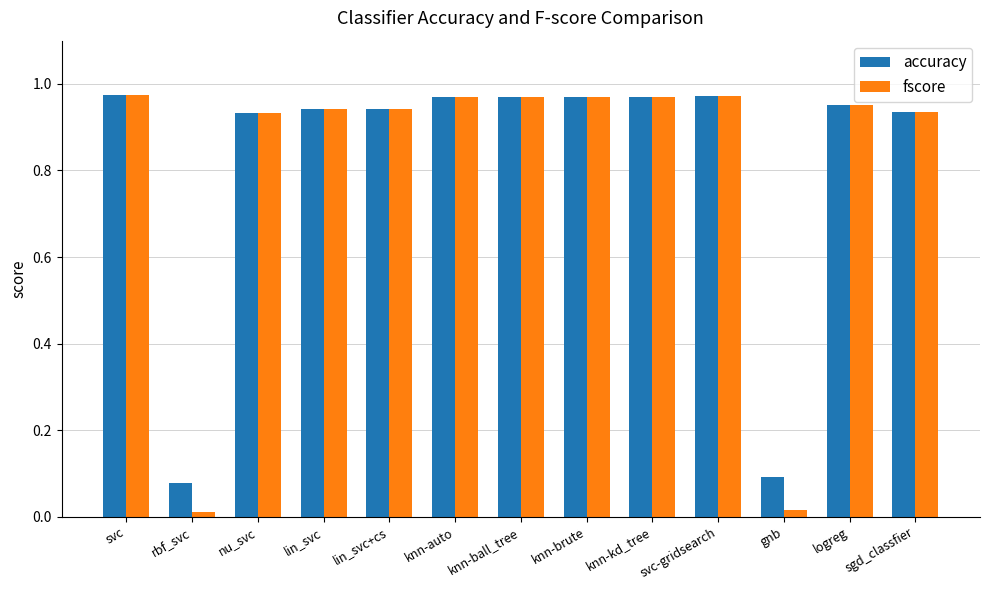

Is it true that accuracy equals 0.6 at svc?

False